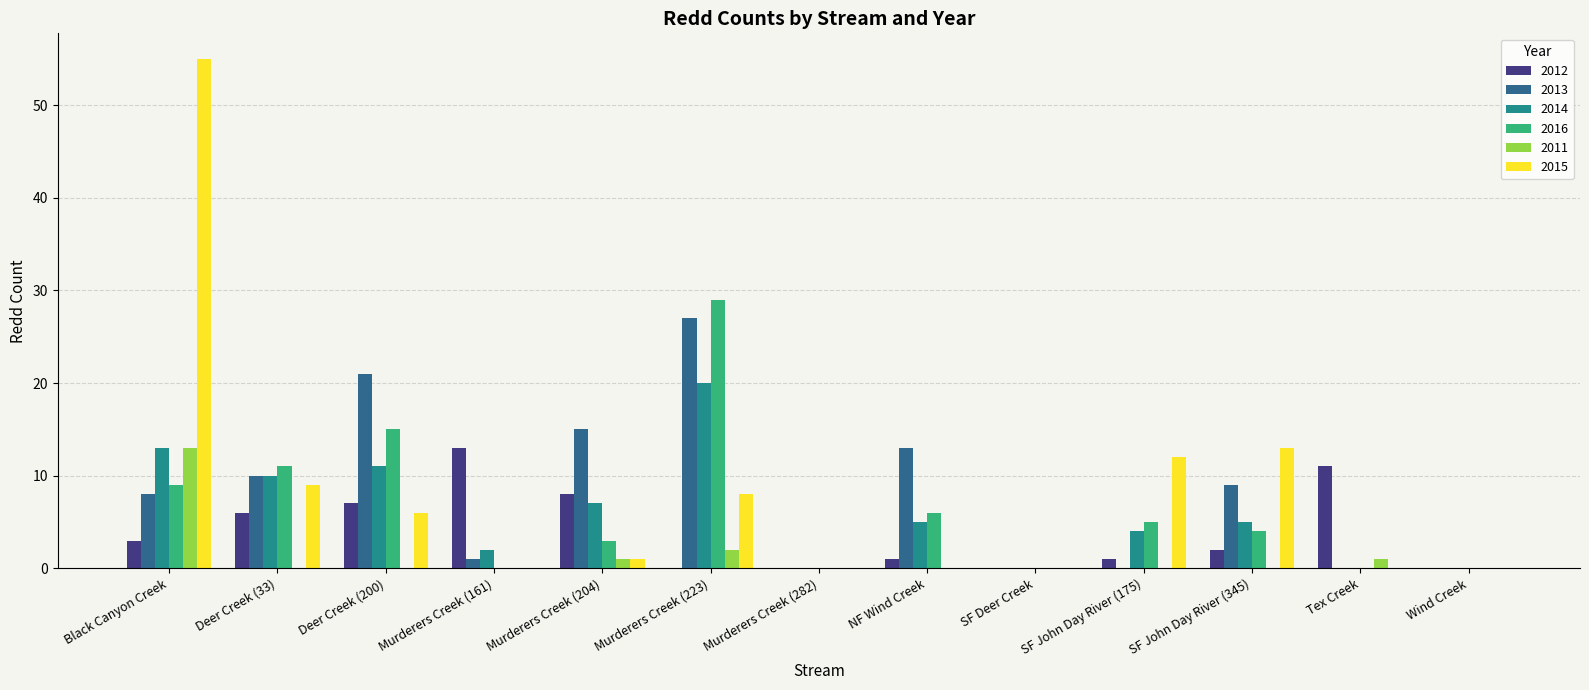

At which label does 2014 first exceed 5?

Black Canyon Creek